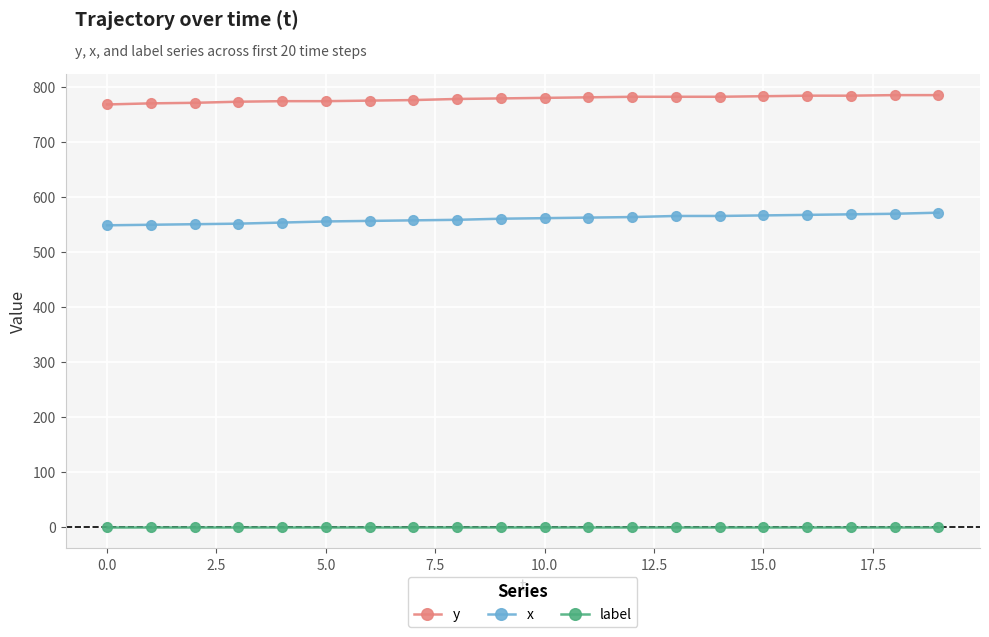

True or false: label and y cross at least once.

False